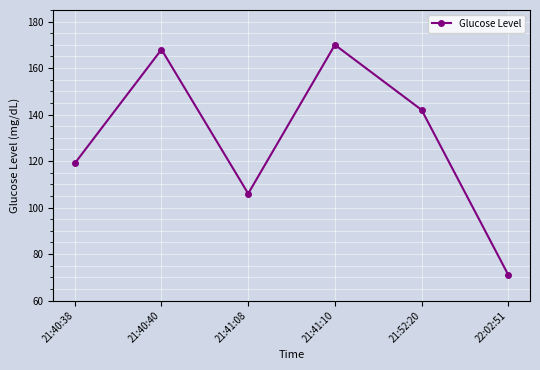

What is the greatest value displayed?

170